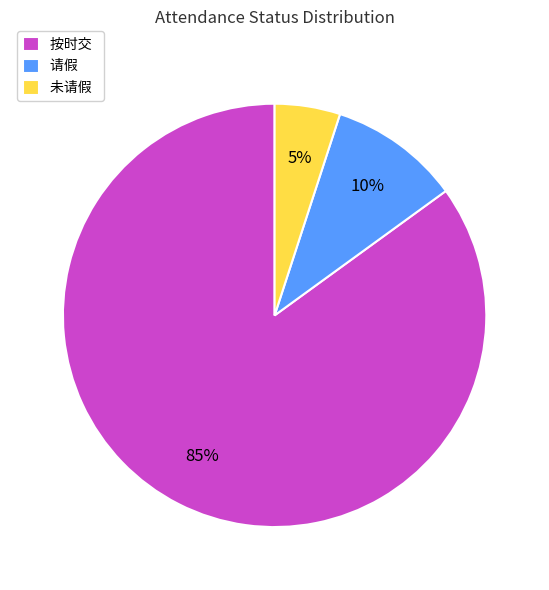

To the nearest percent, what is the difference between the largest and smallest slice percentages?

80%